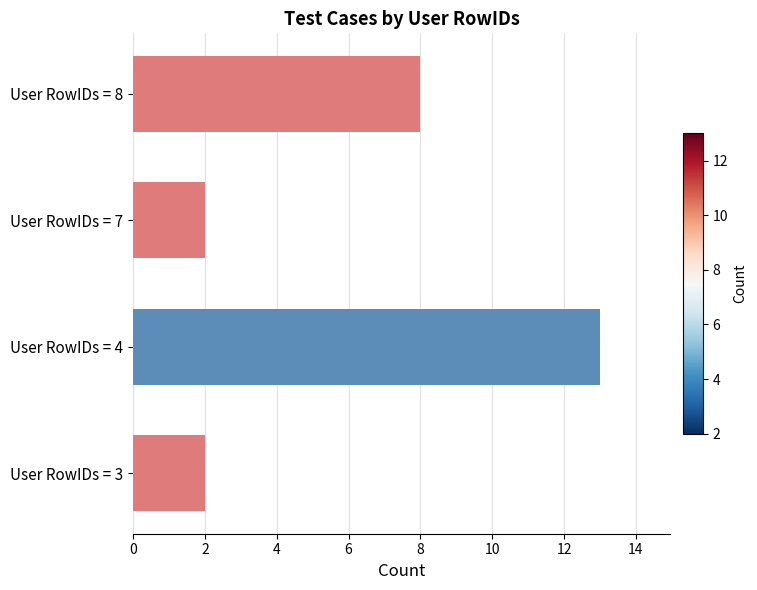

What is the greatest value displayed?

13